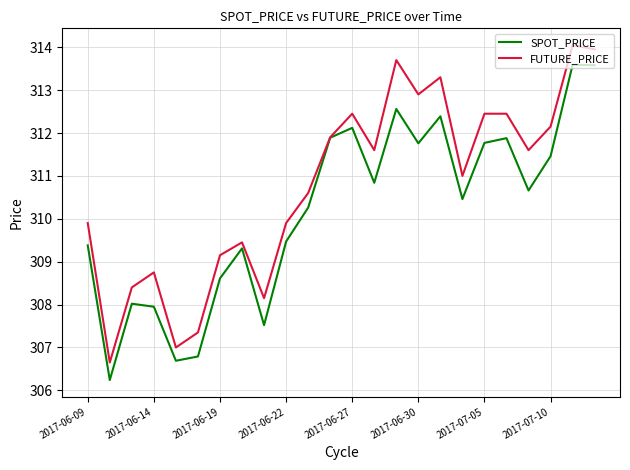

List the series in order of their overall mean, lowest first.

SPOT_PRICE, FUTURE_PRICE